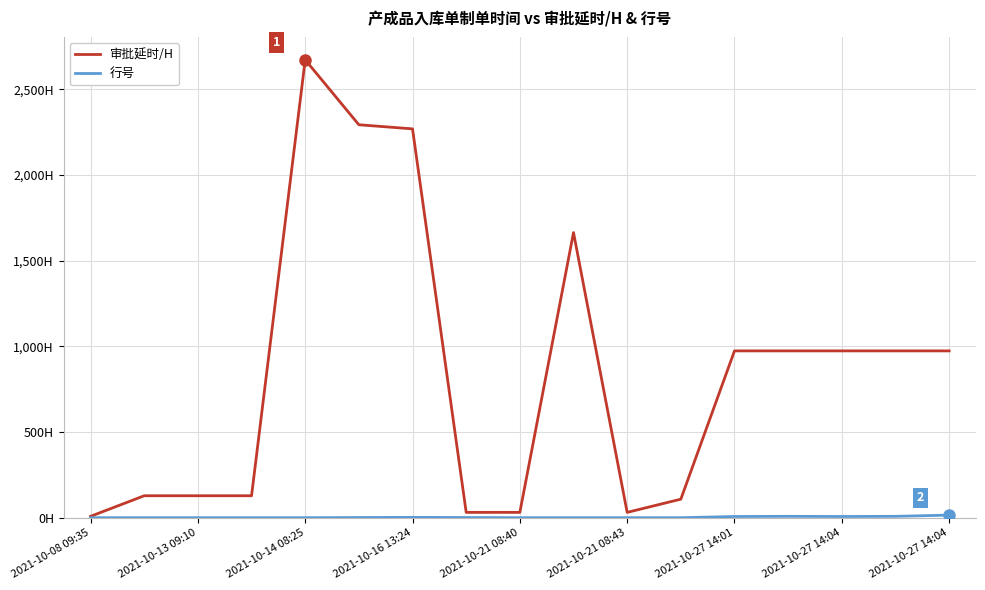

Is this an area chart (filled region under the line)?

No